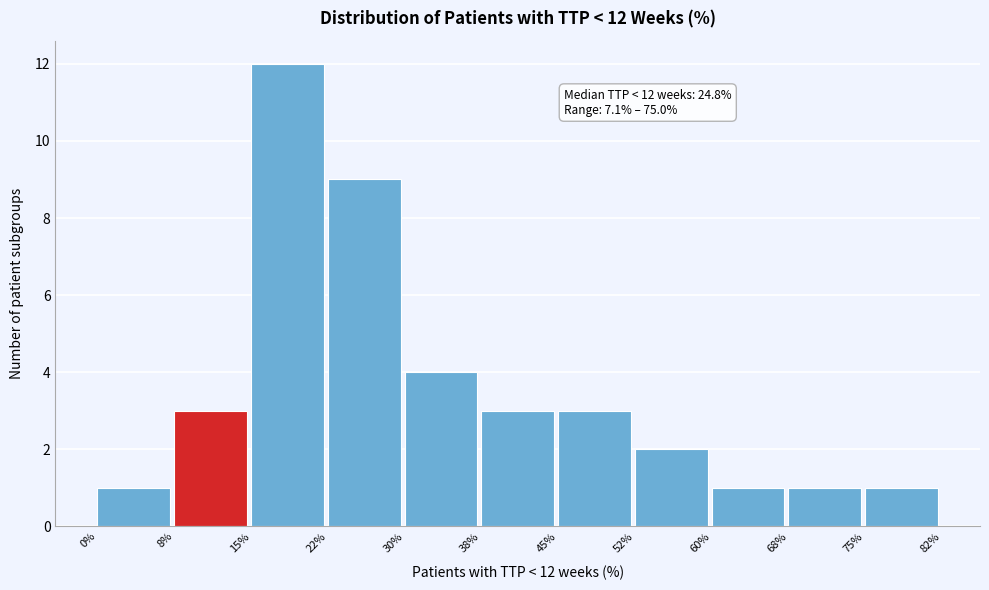

Reading left to right, extract all data points from this chart.

0%=1	8%=3	15%=12	22%=9	30%=4	38%=3	45%=3	52%=2	60%=1	68%=1	75%=1